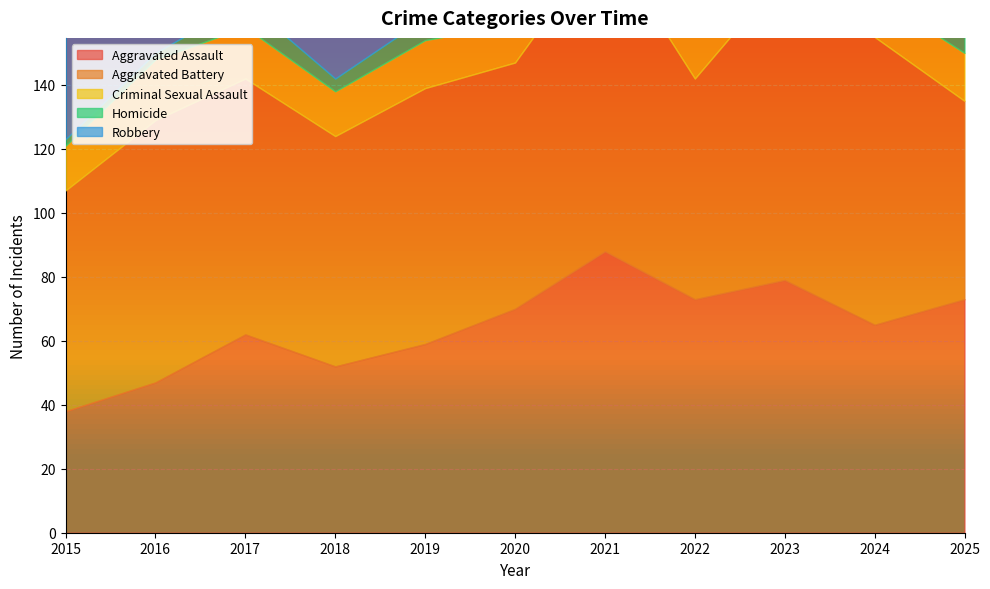

Which category has the lowest value in the Criminal Sexual Assault series?

2023